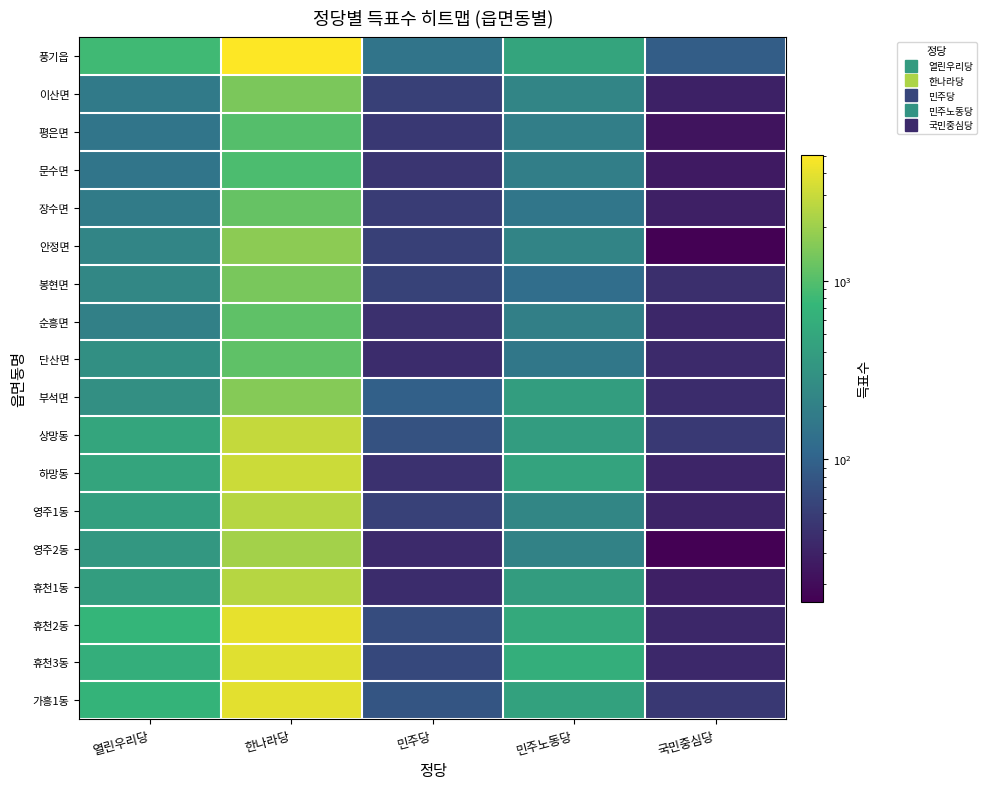

How many data points does each series have?

5